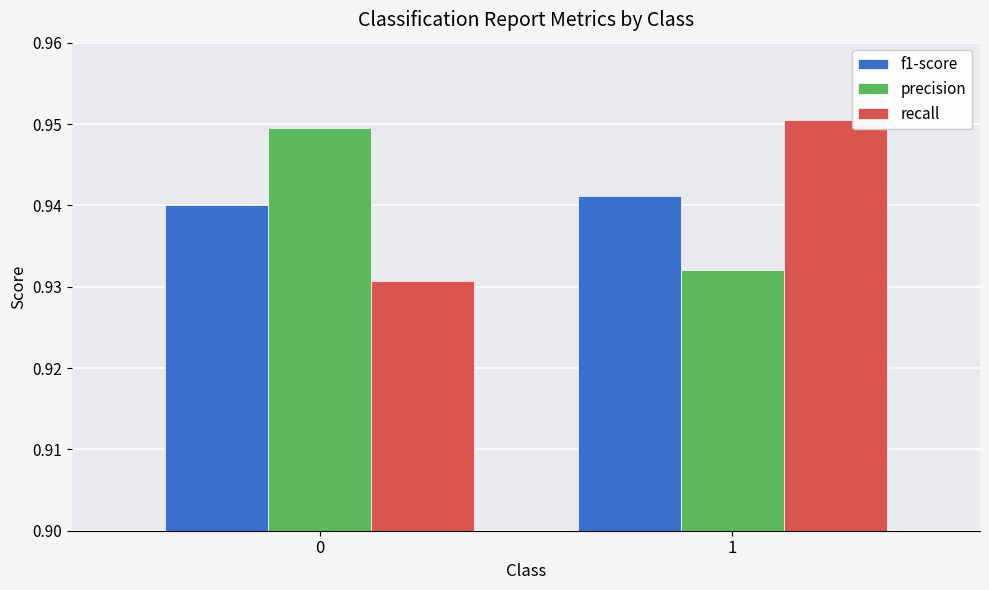

Is the value of f1-score at 0 greater than the value of recall at 1?

No